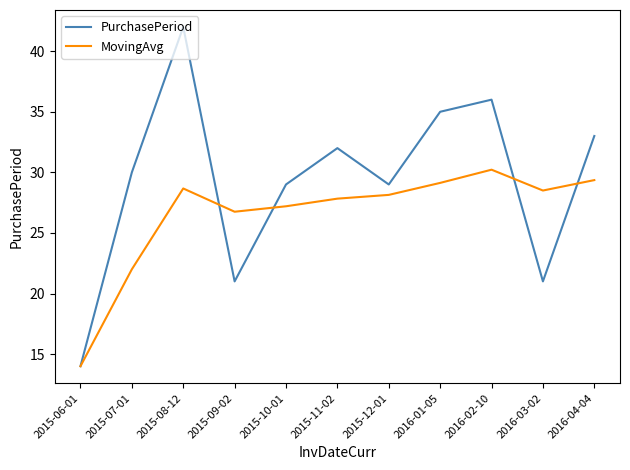

What value does the MovingAvg series have at 2015-07-01?

22.0